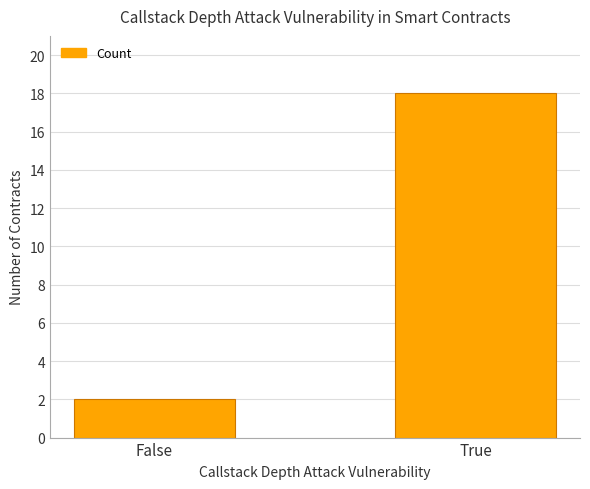

How many data points are less than 18?

1